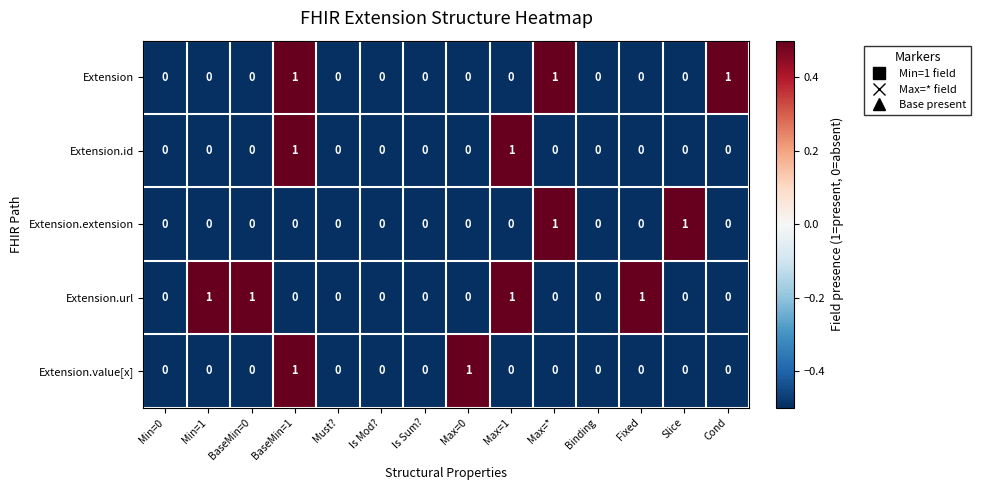

How many values in the Extension.value[x] series exceed 0?

2